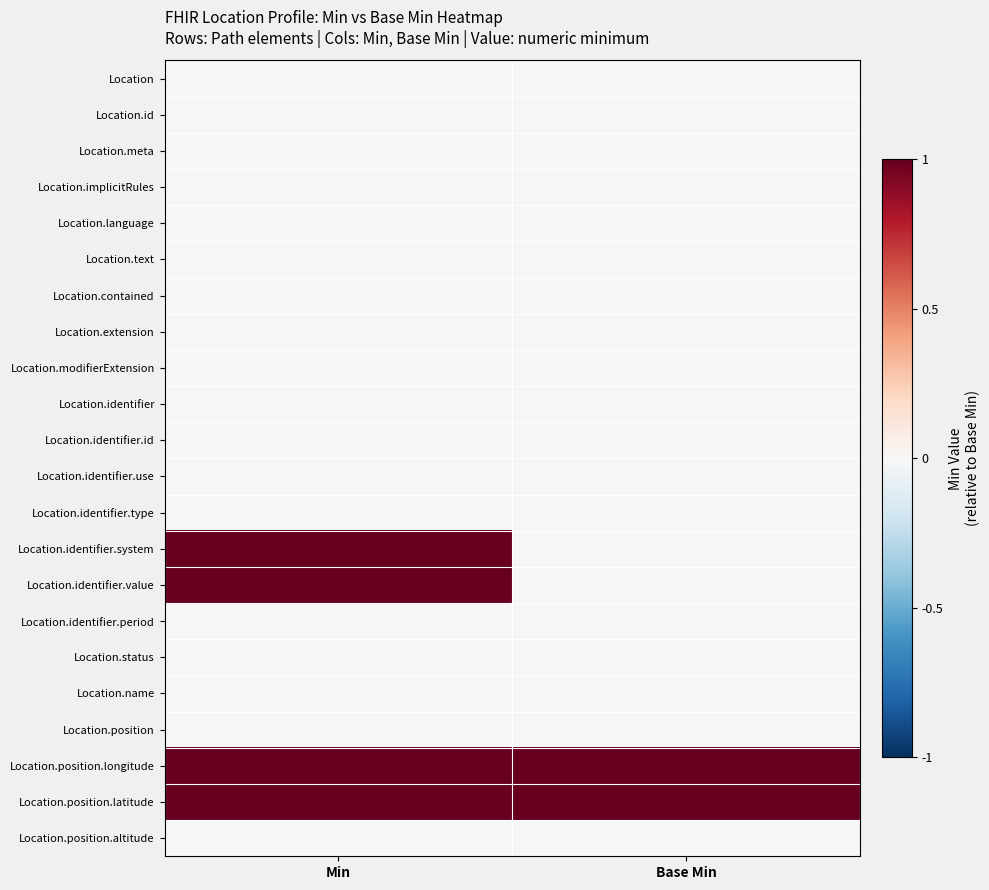

Reading right to left, extract all data points from this chart.

Location: Base Min=0	Min=0
Location.id: Base Min=0	Min=0
Location.meta: Base Min=0	Min=0
Location.implicitRules: Base Min=0	Min=0
Location.language: Base Min=0	Min=0
Location.text: Base Min=0	Min=0
Location.contained: Base Min=0	Min=0
Location.extension: Base Min=0	Min=0
Location.modifierExtension: Base Min=0	Min=0
Location.identifier: Base Min=0	Min=0
Location.identifier.id: Base Min=0	Min=0
Location.identifier.use: Base Min=0	Min=0
Location.identifier.type: Base Min=0	Min=0
Location.identifier.system: Base Min=0	Min=1
Location.identifier.value: Base Min=0	Min=1
Location.identifier.period: Base Min=0	Min=0
Location.status: Base Min=0	Min=0
Location.name: Base Min=0	Min=0
Location.position: Base Min=0	Min=0
Location.position.longitude: Base Min=1	Min=1
Location.position.latitude: Base Min=1	Min=1
Location.position.altitude: Base Min=0	Min=0